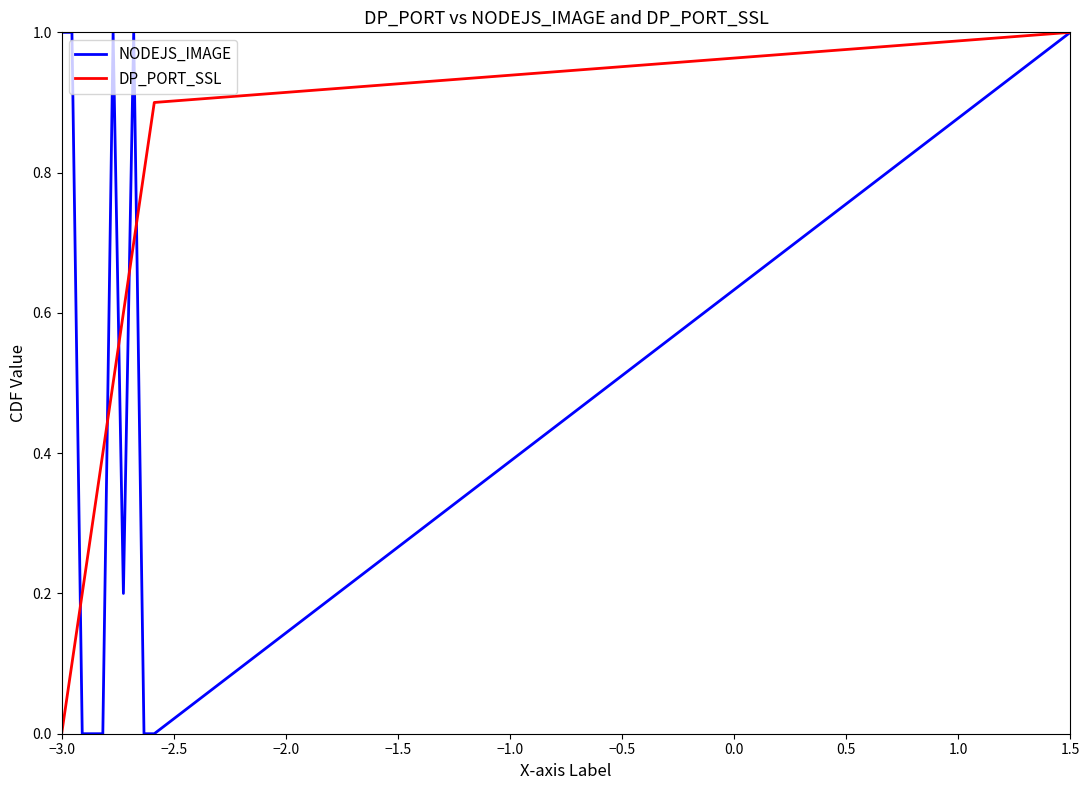

Does the chart display data point markers on the line(s)?

No